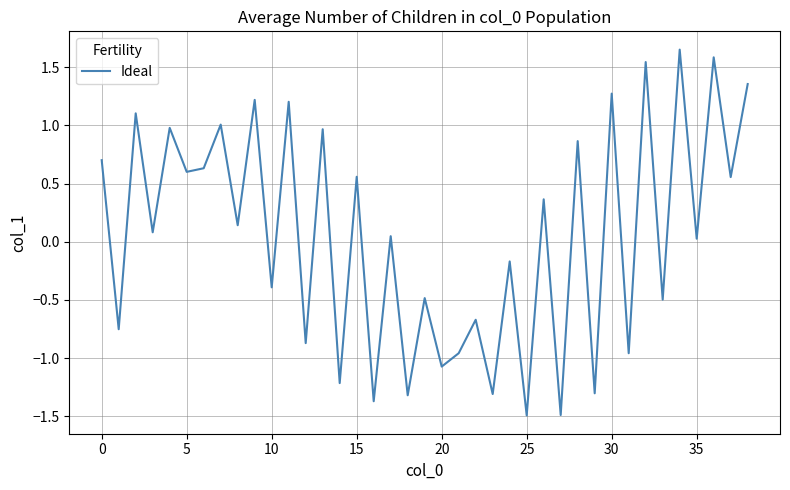

What is the smallest value displayed?

-1.5